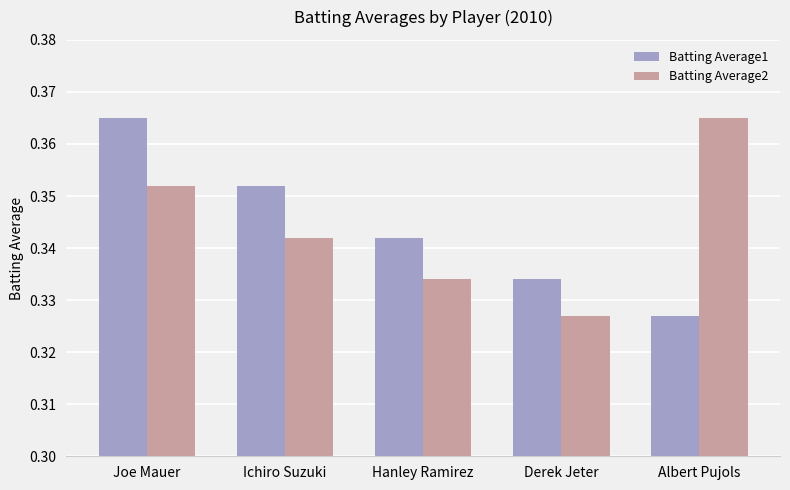

Count the number of categories in the chart.

5